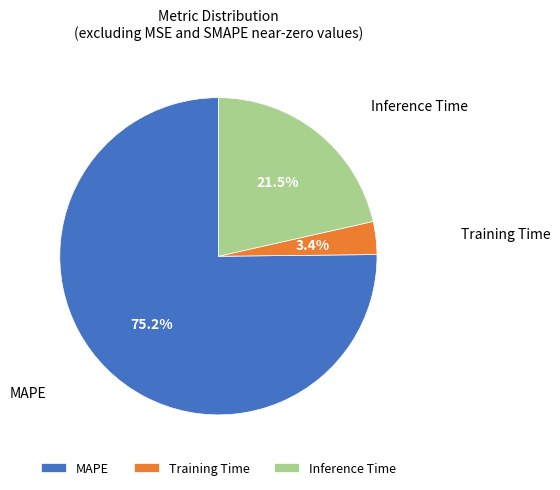

How much of the chart is everything except Training Time?

96.6%